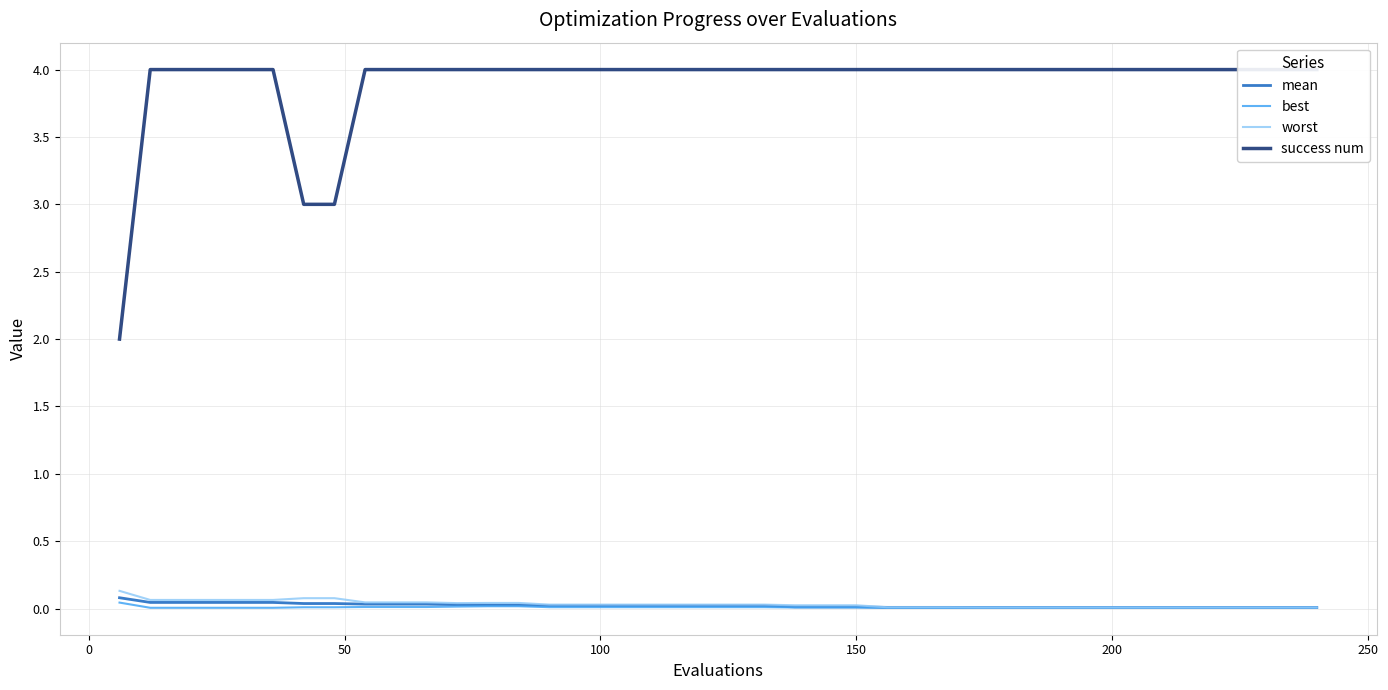

The value of mean at 150 is 0.0. True or false?

True